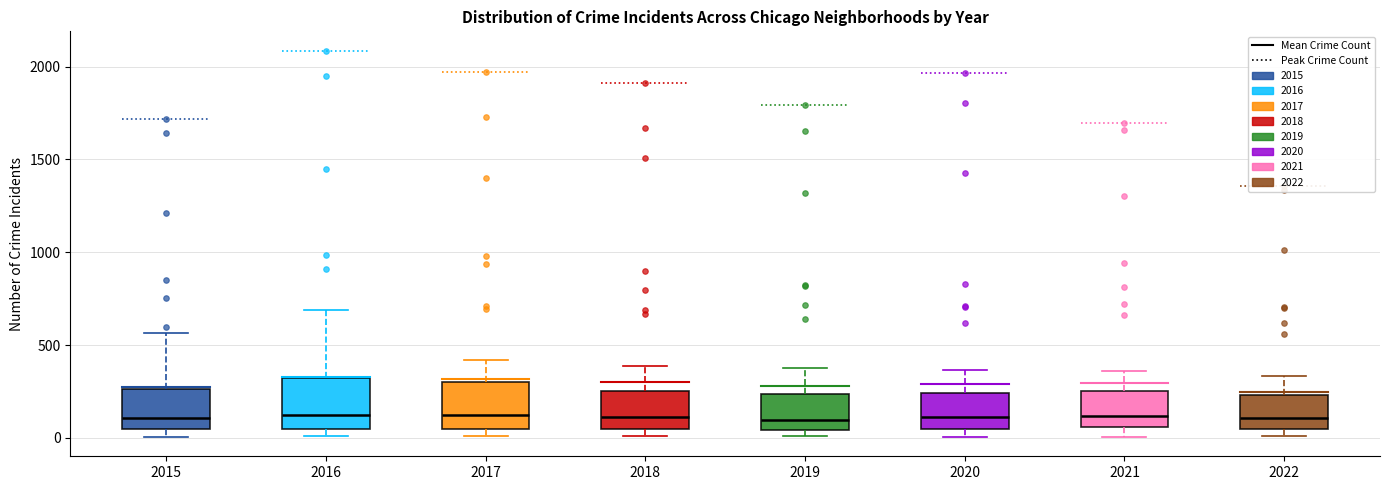

Reading left to right, transcribe this box plot: for each box, give where its median line is, the range the box spans, and where its two whiskers end, as read against the y-axis. The values are not printed on the chart, so give them approximately, as read against the axis.

2015: median 100, box 50 to 250, whiskers 0 to 550
2016: median 150, box 50 to 300, whiskers 0 to 700
2017: median 100, box 50 to 300, whiskers 0 to 400
2018: median 100, box 50 to 250, whiskers 0 to 400
2019: median 100, box 50 to 250, whiskers 0 to 400
2020: median 100, box 50 to 250, whiskers 0 to 350
2021: median 100, box 50 to 250, whiskers 0 to 350
2022: median 100, box 50 to 250, whiskers 0 to 350